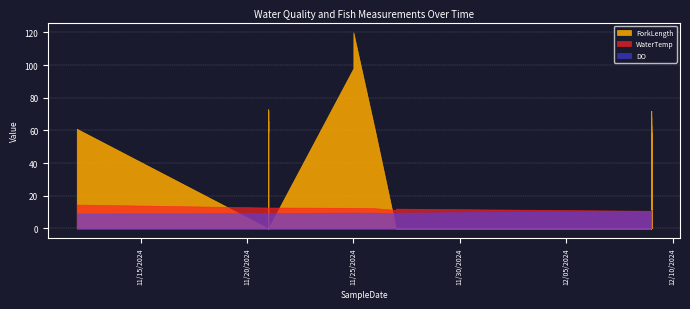

What is the difference between the highest and lowest values at 21?

11.5